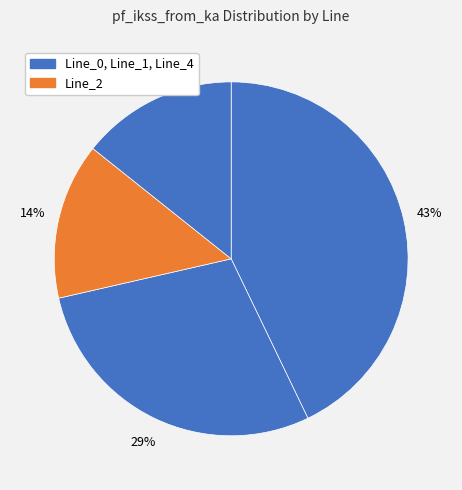

Which slice is the smallest?

Line_2